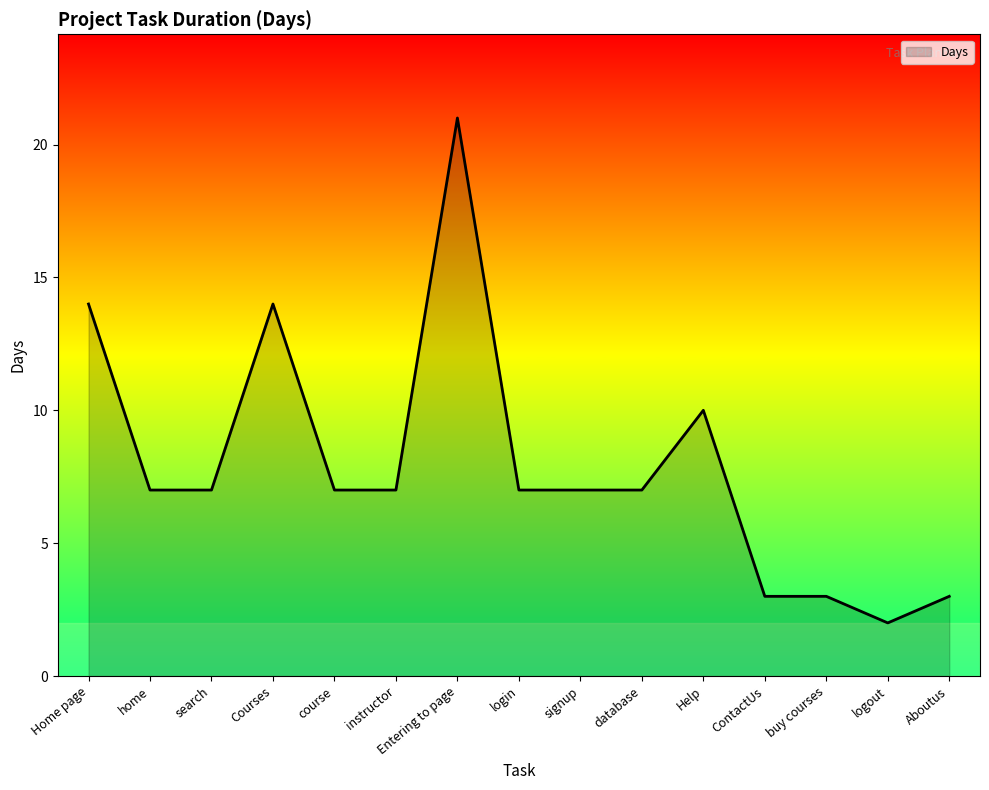

Where is the data nearest to the value 11?

Help